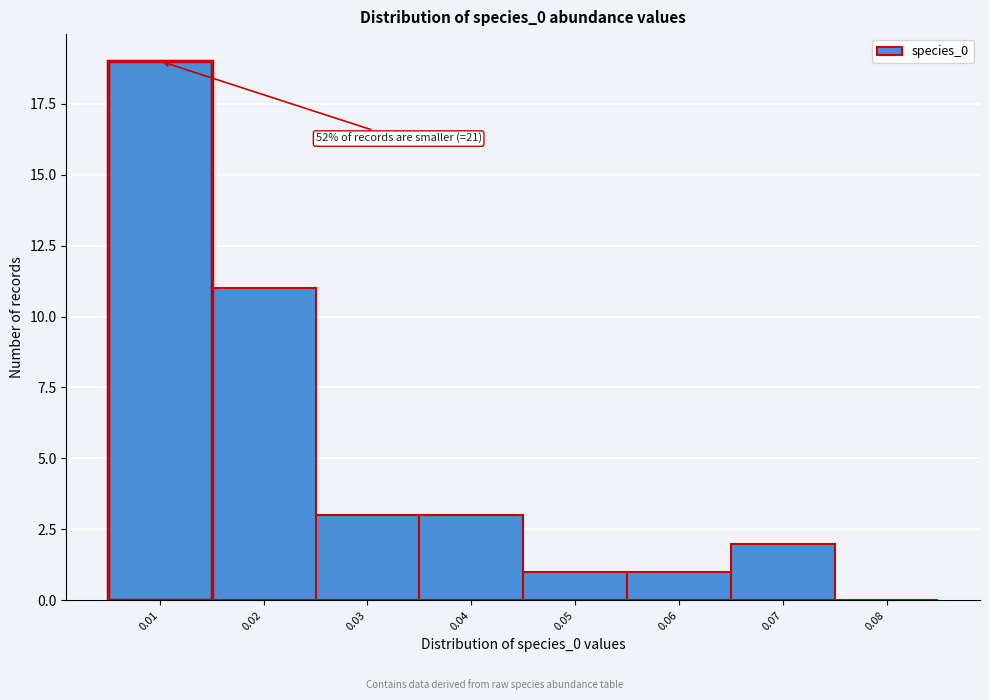

Reading left to right, list all the values displayed in this chart.

0.01=19	0.02=11	0.03=3	0.04=3	0.05=1	0.06=1	0.07=2	0.08=0